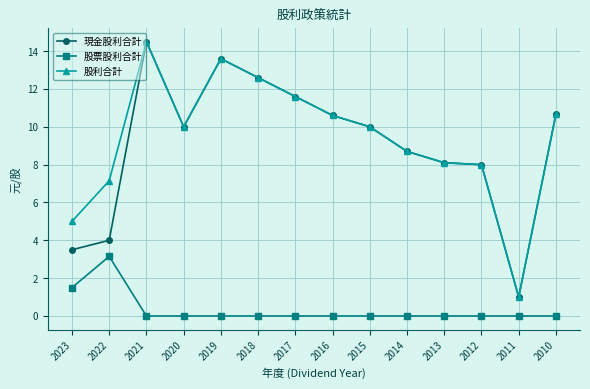

Between 2022 and 2018, which series saw the biggest shift?

現金股利合計